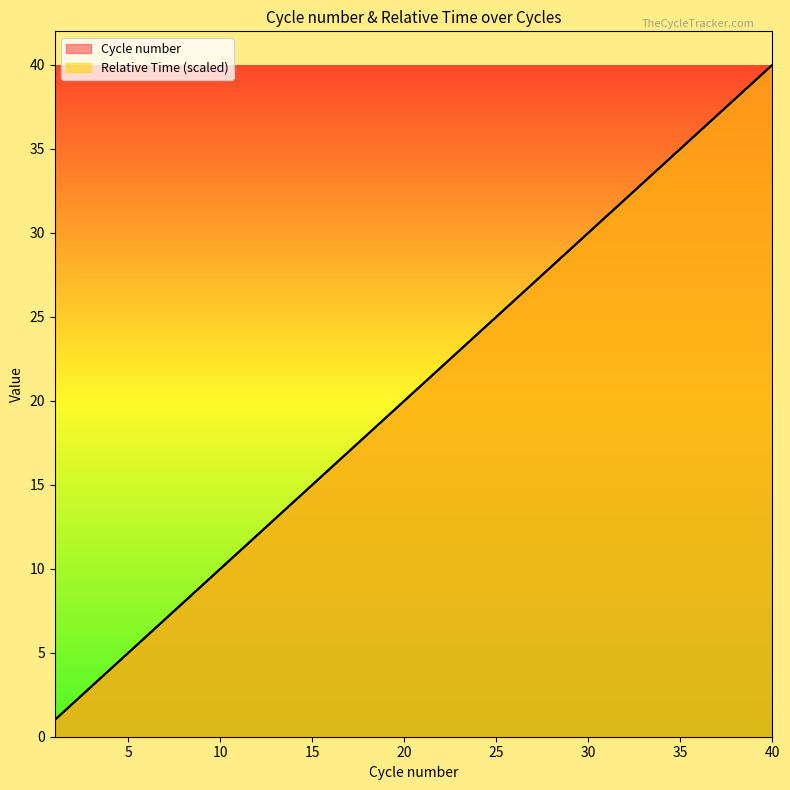

What is the difference between the second highest and minimum values in the Cycle number series?

38.0